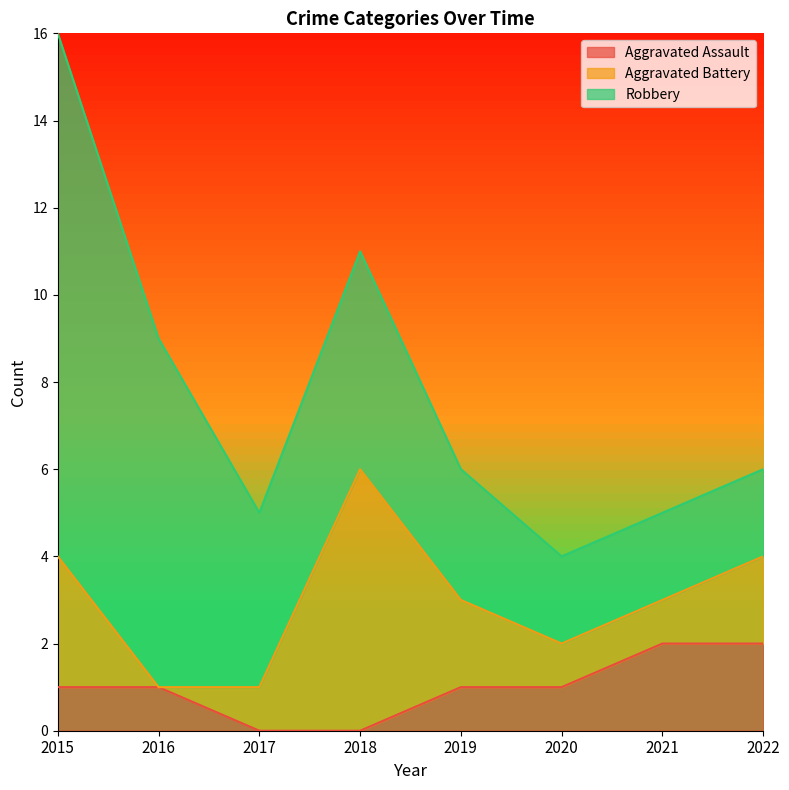

True or false: Aggravated Battery and Robbery cross at least once.

True